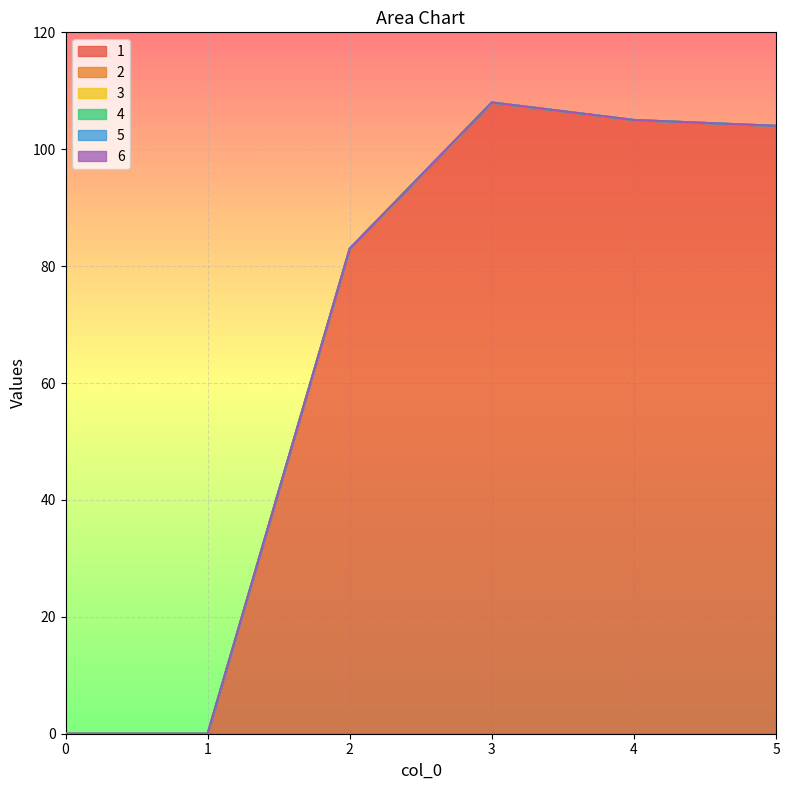

True or false: 4 and 2 intersect in this chart.

False